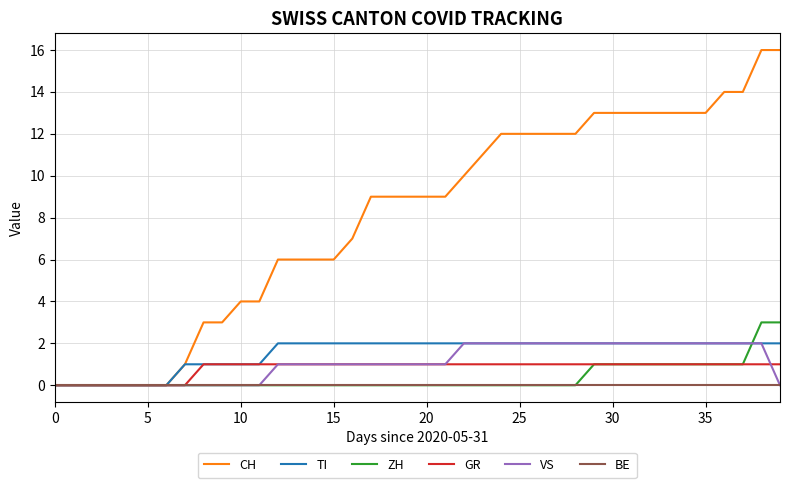

Reading right to left, extract all data points from this chart.

CH: 16	16	14	14	13	13	13	13	13	13	13	12	12	12	12	12	11	10	9	9	9	9	9	7	6	6	6	6	4	4	3	3	1	0	0	0	0	0	0	0
TI: 2	2	2	2	2	2	2	2	2	2	2	2	2	2	2	2	2	2	2	2	2	2	2	2	2	2	2	2	1	1	1	1	1	0	0	0	0	0	0	0
ZH: 3	3	1	1	1	1	1	1	1	1	1	0	0	0	0	0	0	0	0	0	0	0	0	0	0	0	0	0	0	0	0	0	0	0	0	0	0	0	0	0
GR: 1	1	1	1	1	1	1	1	1	1	1	1	1	1	1	1	1	1	1	1	1	1	1	1	1	1	1	1	1	1	1	1	0	0	0	0	0	0	0	0
VS: 0	2	2	2	2	2	2	2	2	2	2	2	2	2	2	2	2	2	1	1	1	1	1	1	1	1	1	1	0	0	0	0	0	0	0	0	0	0	0	0
BE: 0	0	0	0	0	0	0	0	0	0	0	0	0	0	0	0	0	0	0	0	0	0	0	0	0	0	0	0	0	0	0	0	0	0	0	0	0	0	0	0